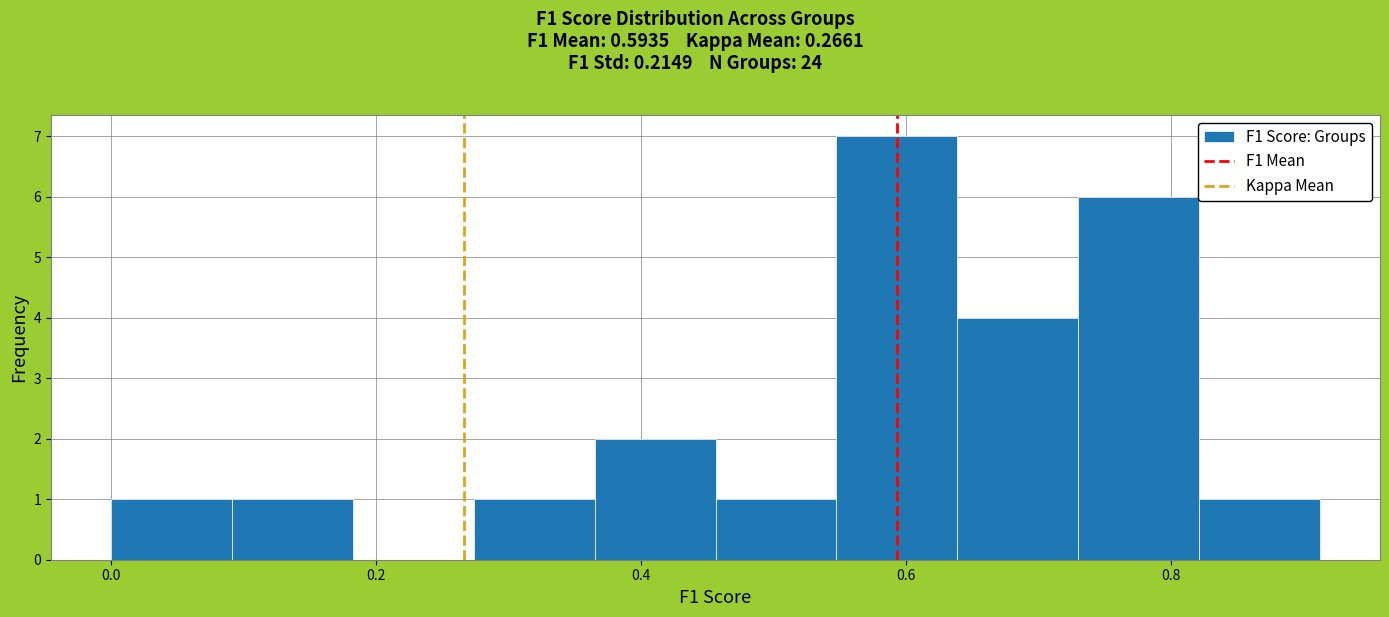

Reading left to right, transcribe this chart: for each bar, give the range it covers on the x-axis and its height. Neither the bar edges nor the heights are printed on the chart, so give them approximately, as read against the axes.

0.00 to 0.10: 1
0.10 to 0.18: 1
0.18 to 0.28: 0
0.28 to 0.36: 1
0.36 to 0.46: 2
0.46 to 0.54: 1
0.54 to 0.64: 7
0.64 to 0.74: 4
0.74 to 0.82: 6
0.82 to 0.92: 1